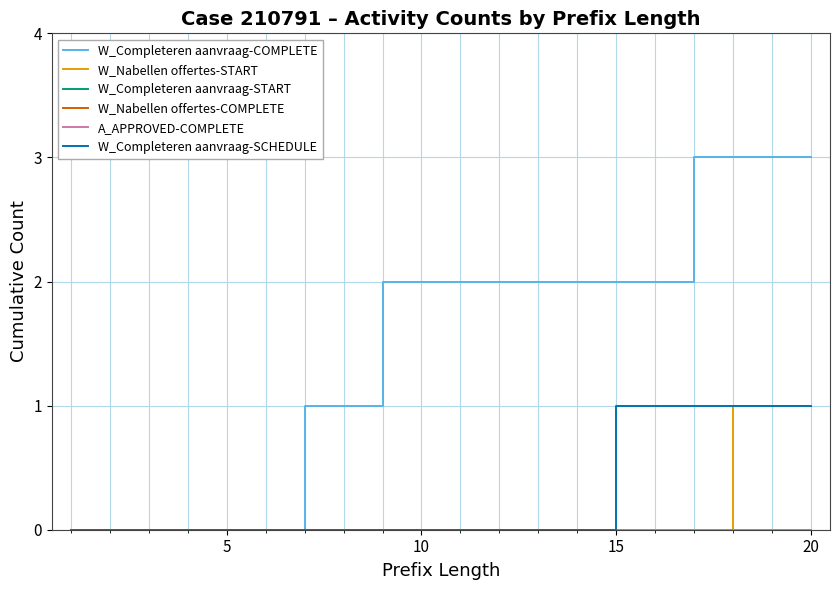

How many lines are shown in the chart?

6